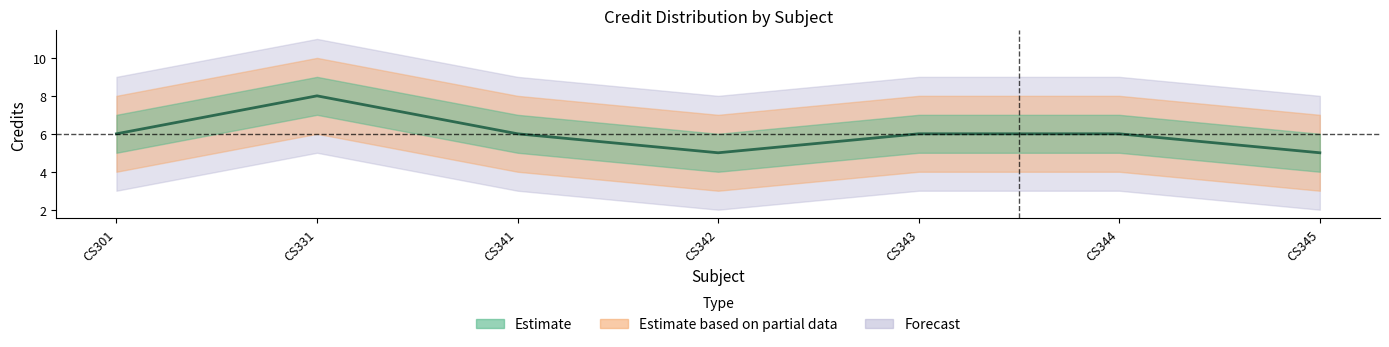

The chart shows a value of 1 at CS343. True or false?

False